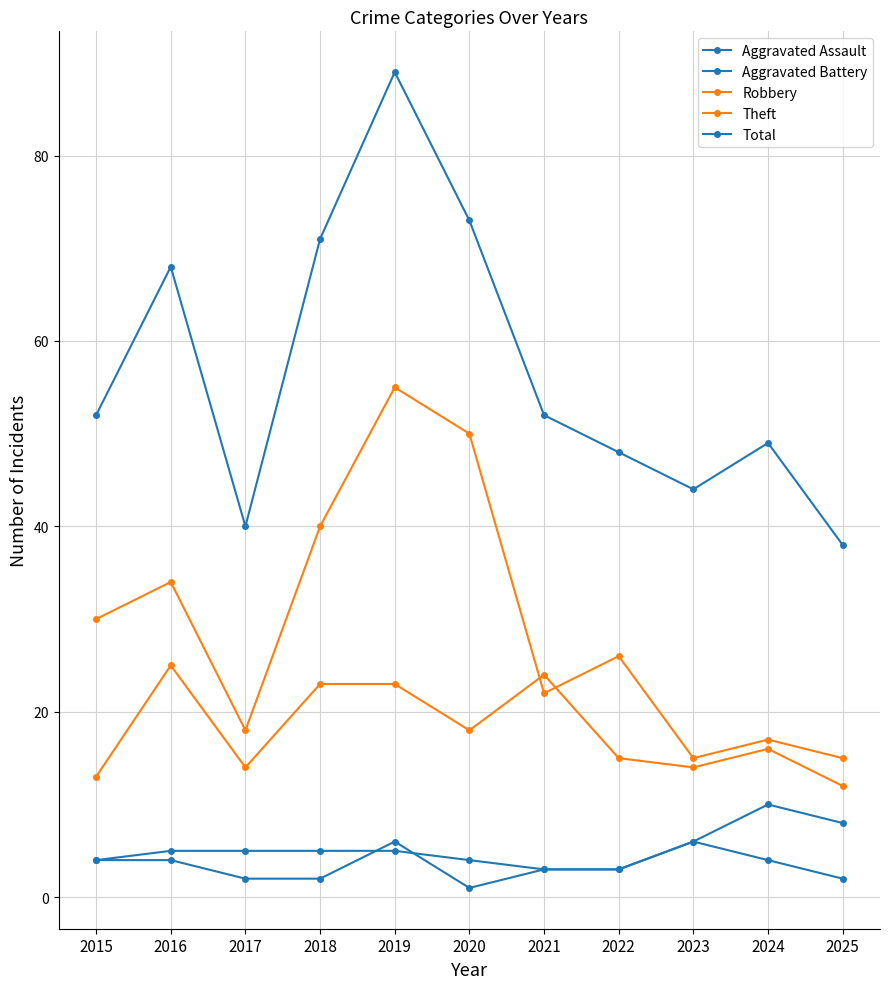

How many times do Aggravated Battery and Aggravated Assault cross each other?

2